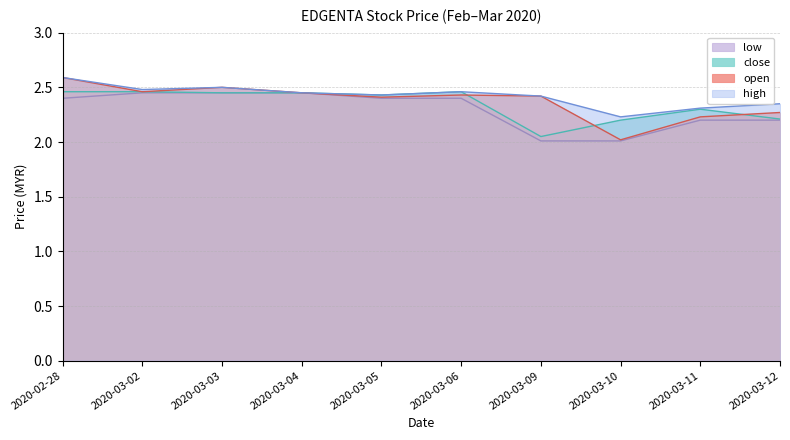

Which category has the highest value in the close series?

2020-02-28